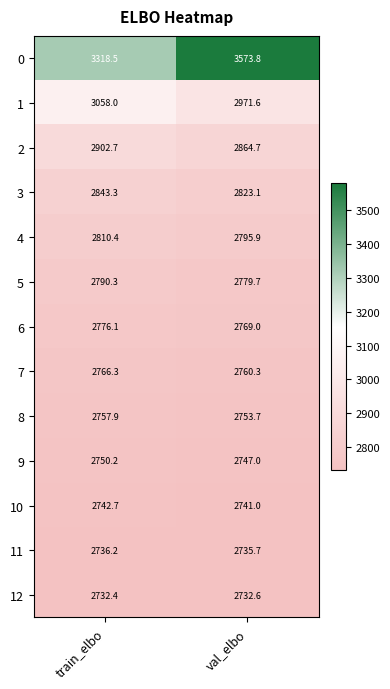

What is the difference between the maximum and minimum values in the 0 series?

255.3